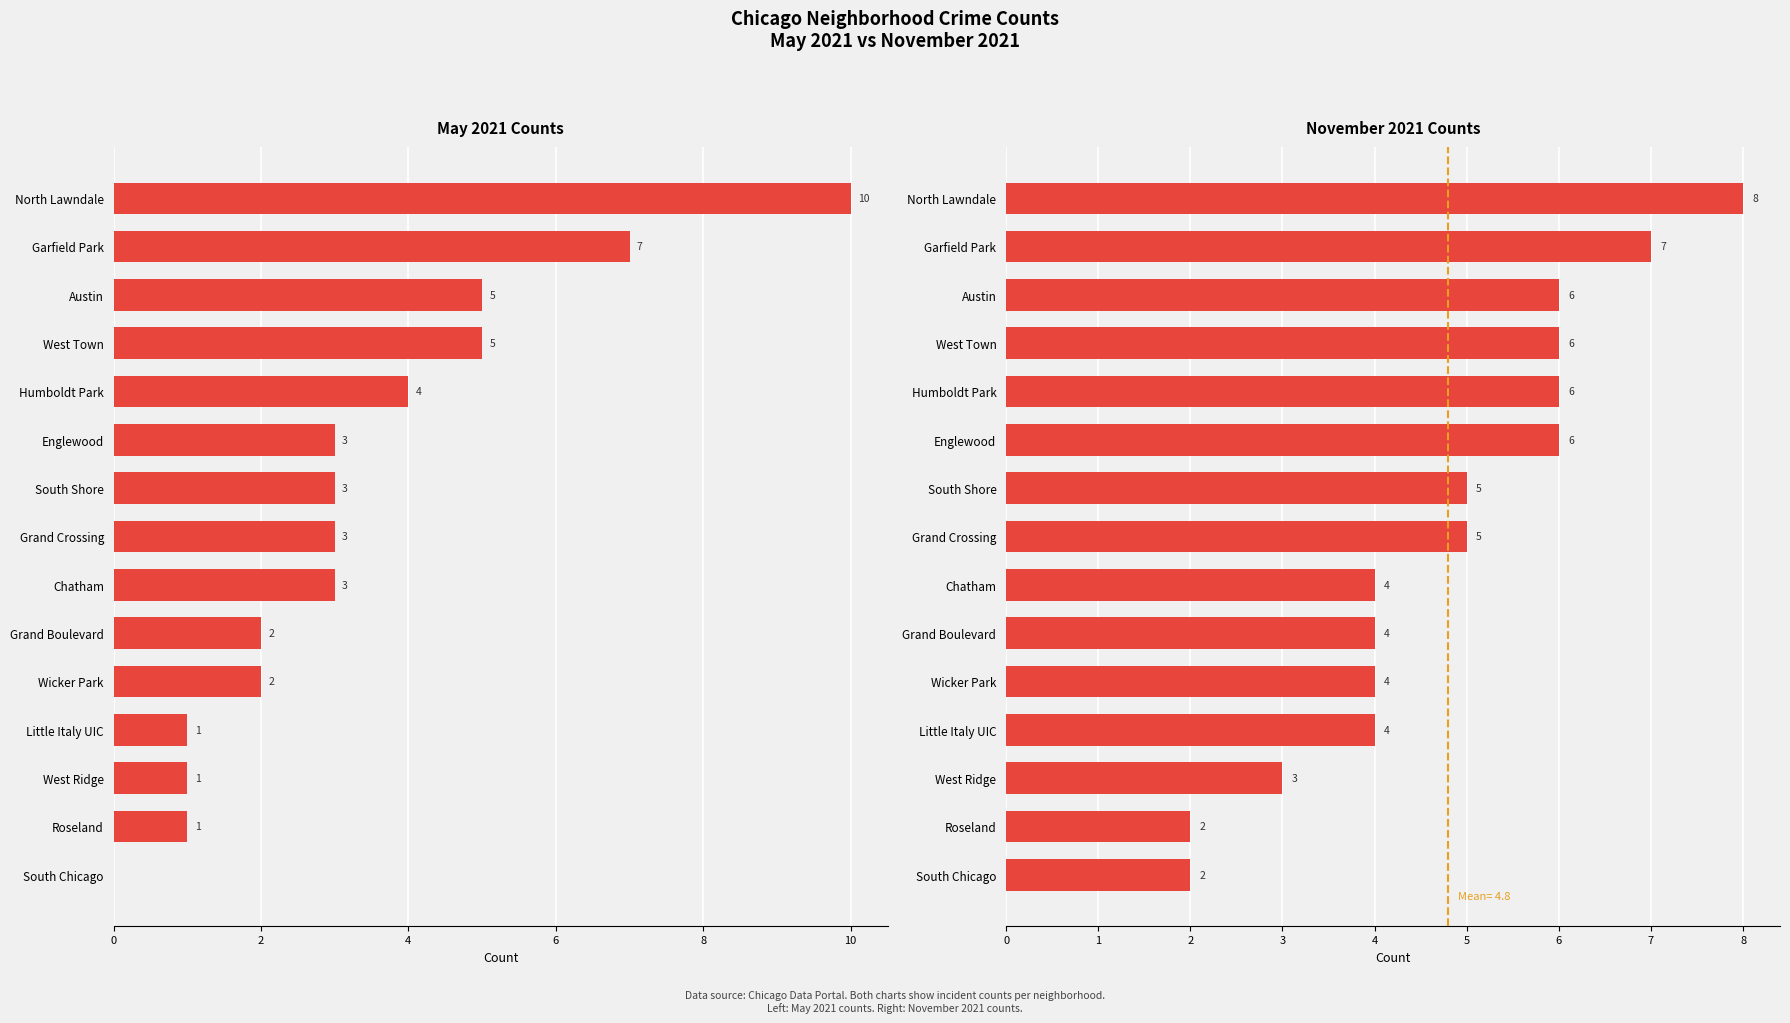

Rank the series at Englewood from highest to lowest value.

November 2021, May 2021